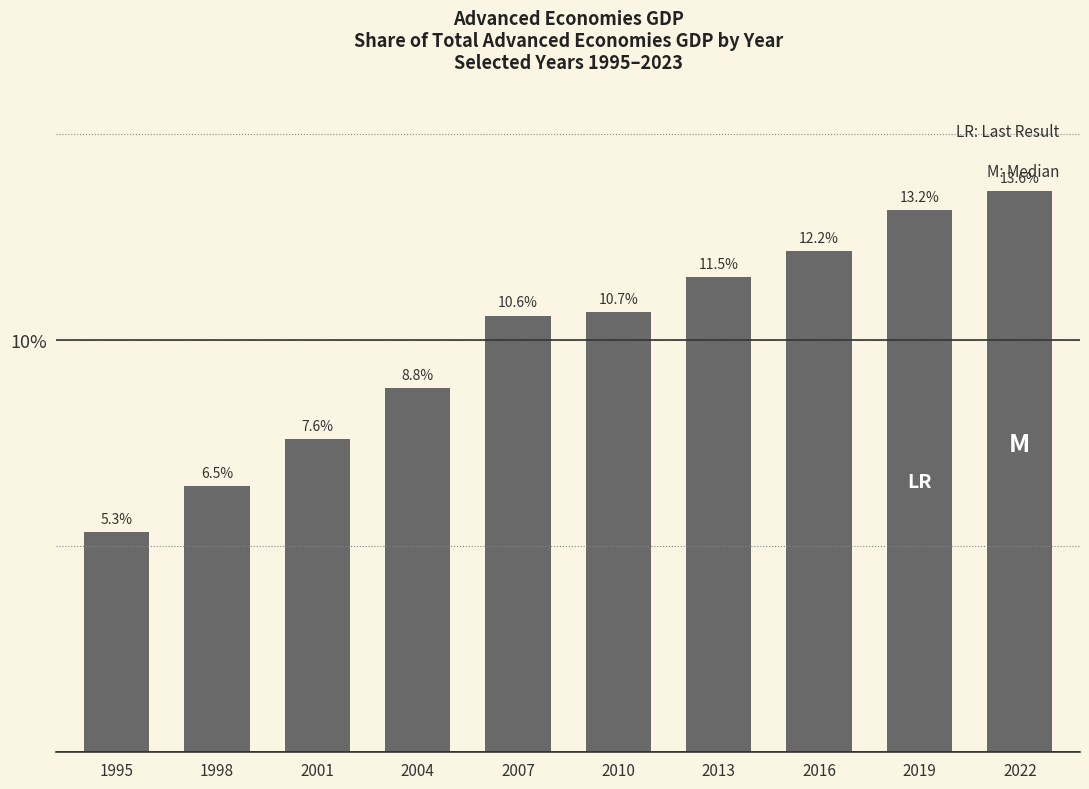

Which category has the highest value across all series?

2022